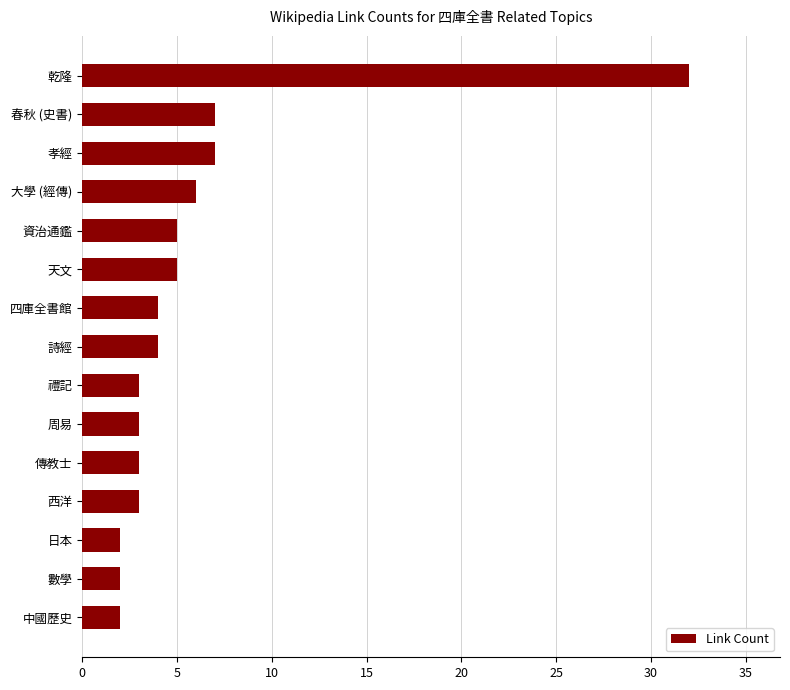

What is the change in value from 數學 to 資治通鑑?

+3